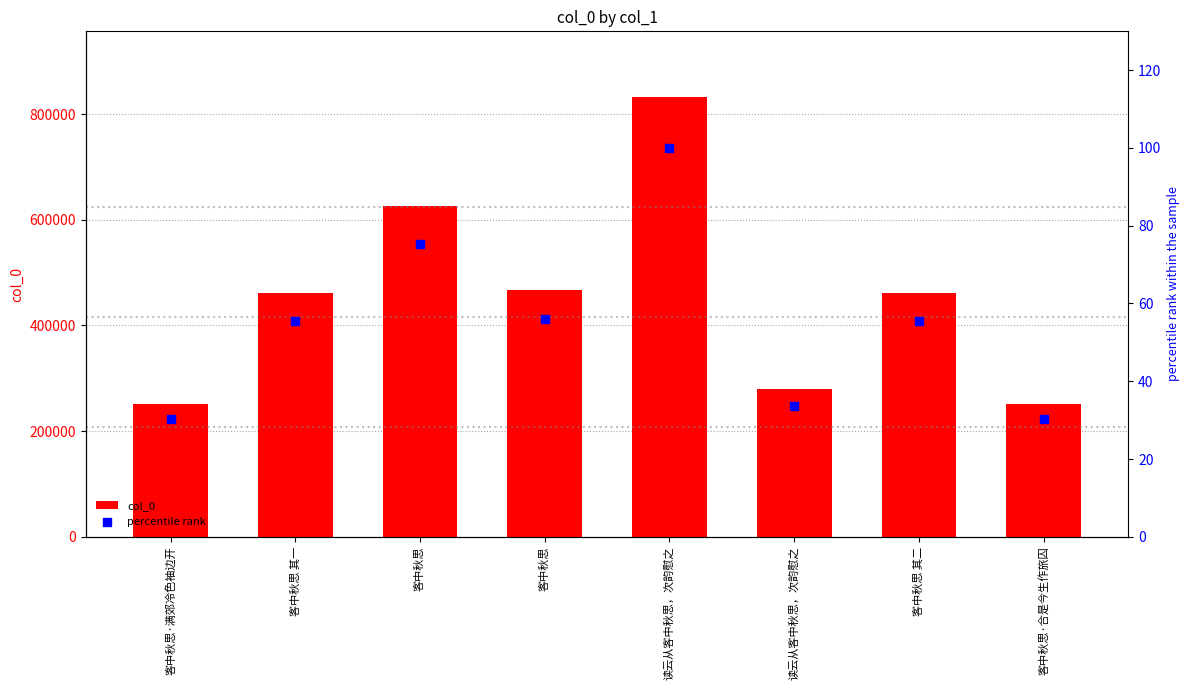

At how many categories does at least one series exceed 333197?

5